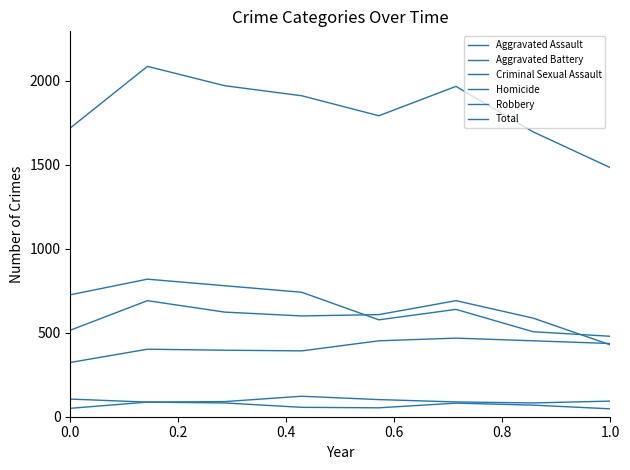

Where is the first local minimum for Homicide?

0.8